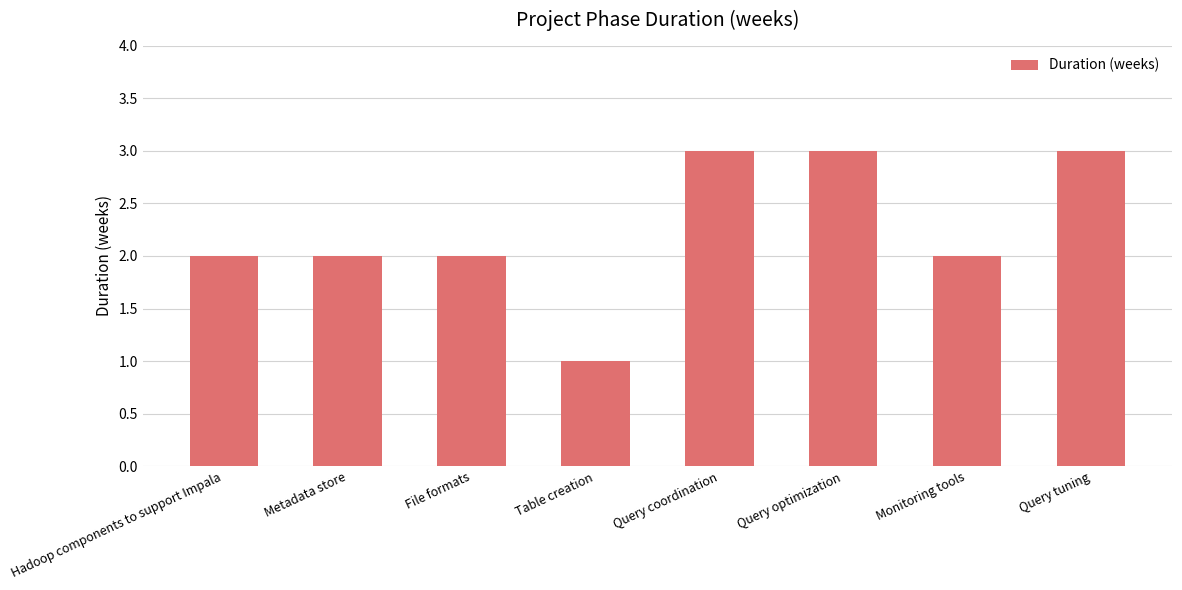

What is the sum of the values at File formats and Hadoop components to support Impala?

4